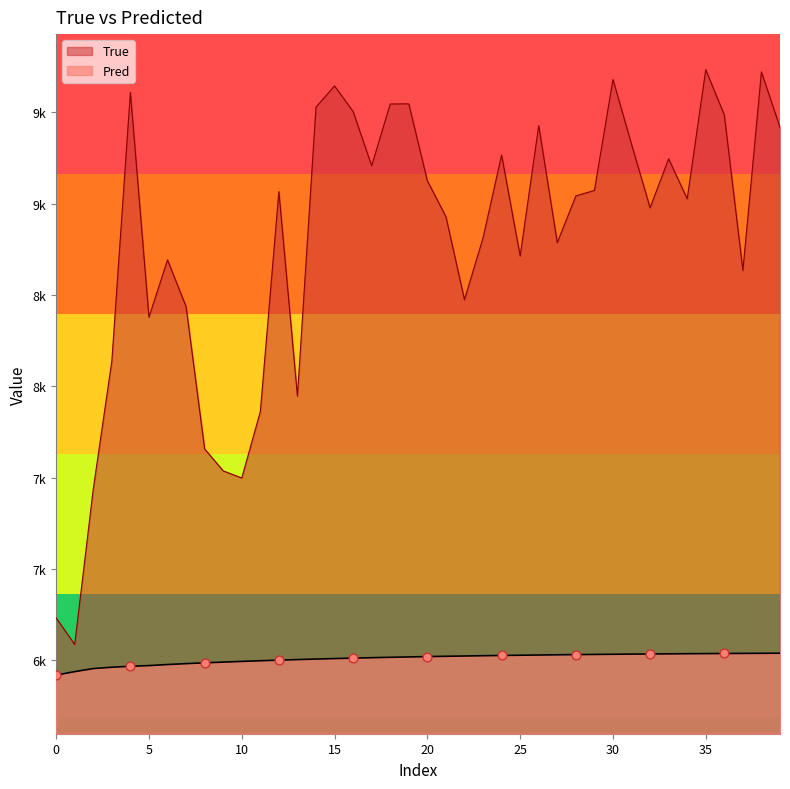

At which category is the sum across all series the highest?

35